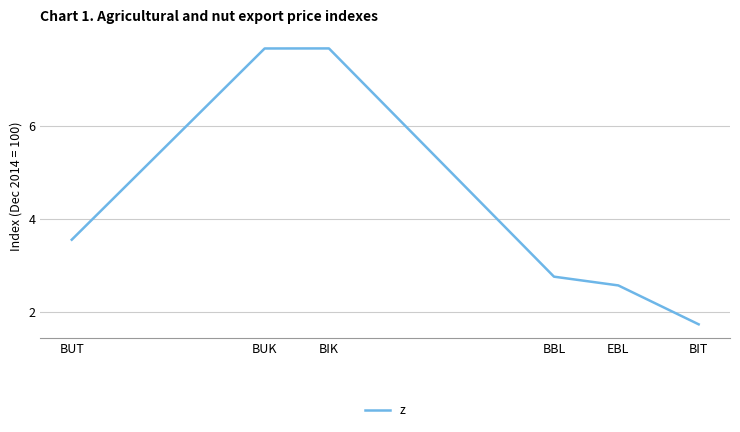

What position from the left is BUT?

1